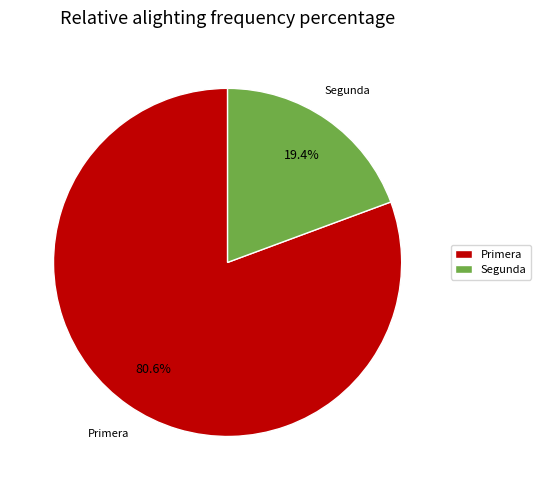

What percentage do Primera and Segunda together represent?

100.0%